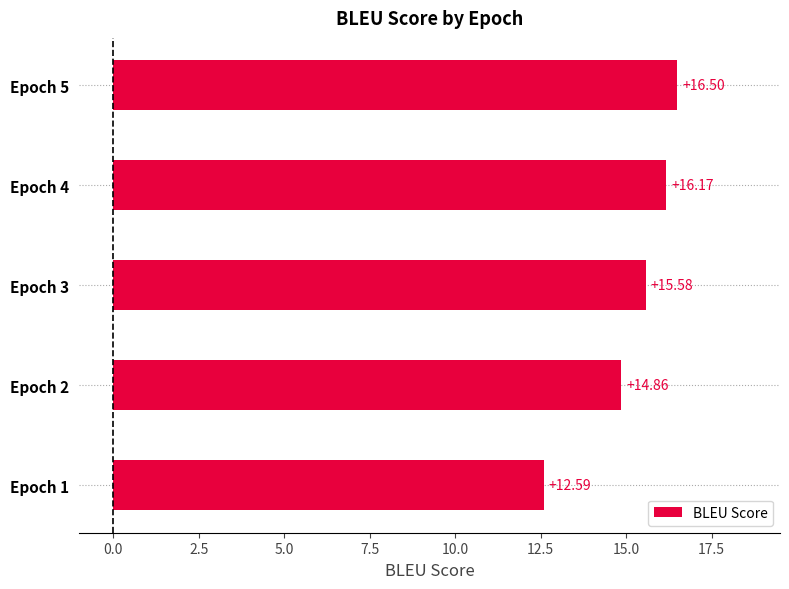

Count the number of values greater than 15.

3